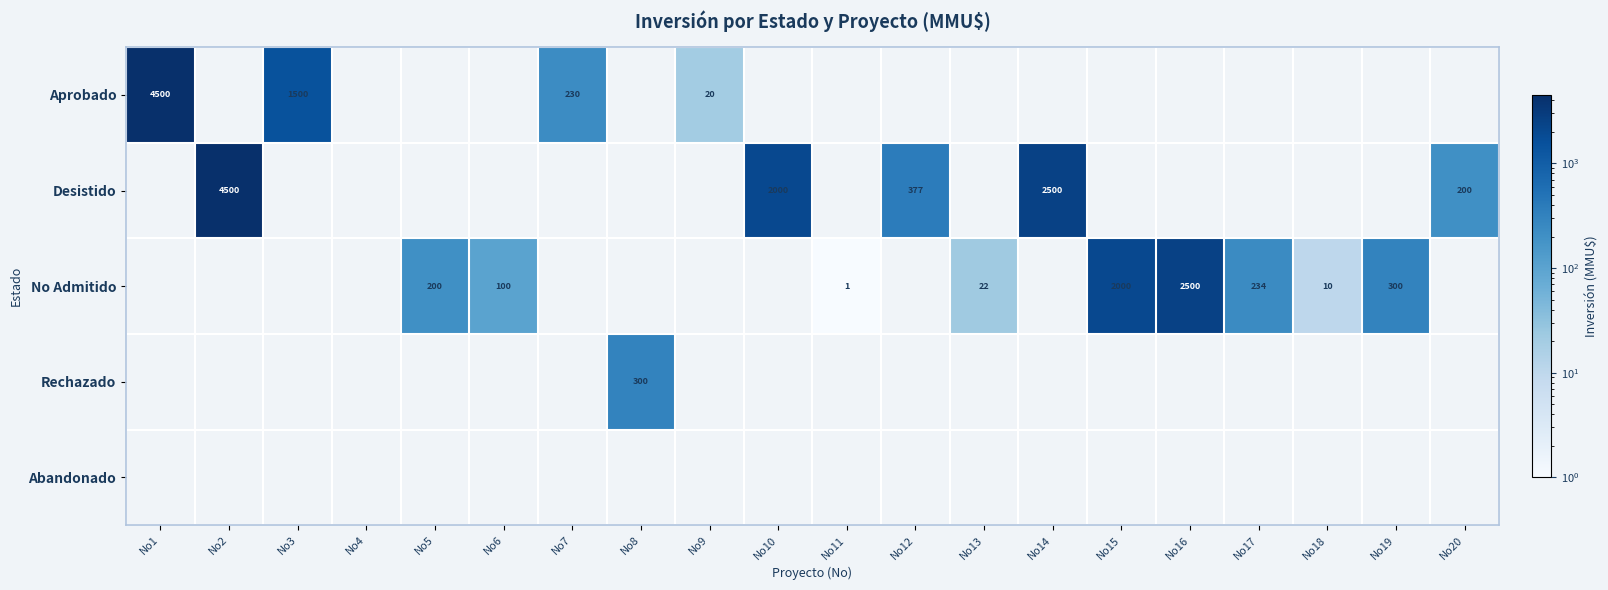

The Desistido series shows 200 at No20. True or false?

True